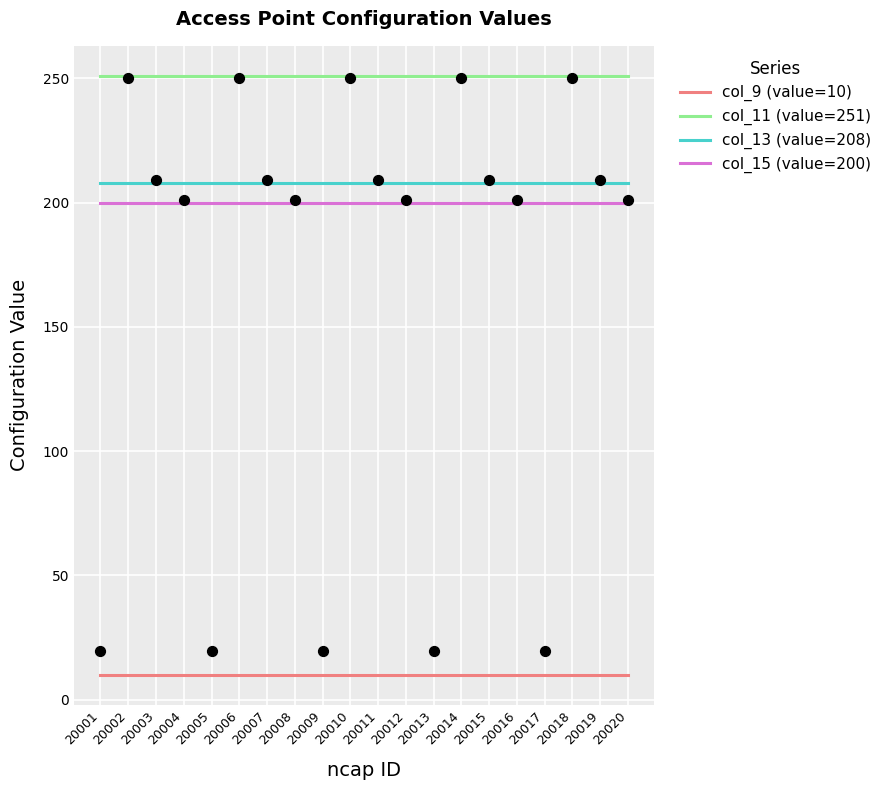

Is the value of col_13 (value=208) at 20006 greater than the value of col_15 (value=200) at 20007?

Yes